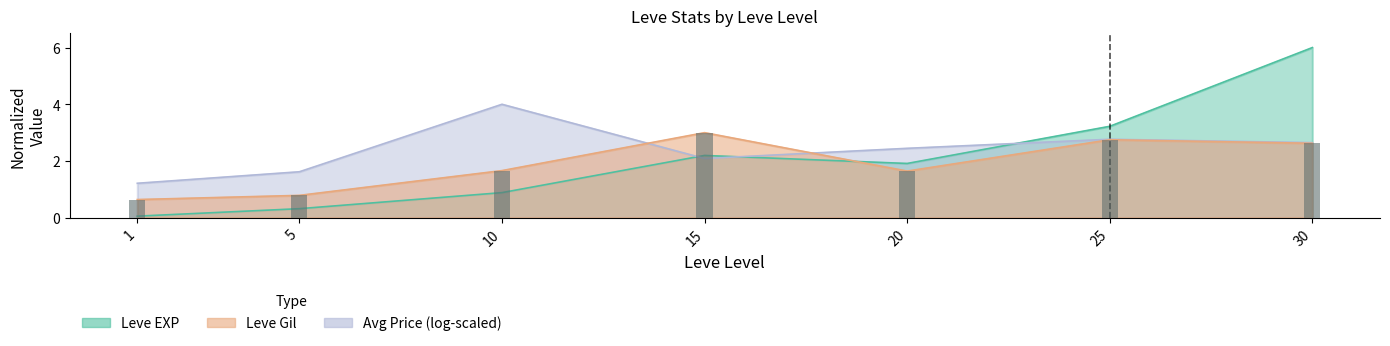

What is the difference between the second highest and second lowest values?

2.0